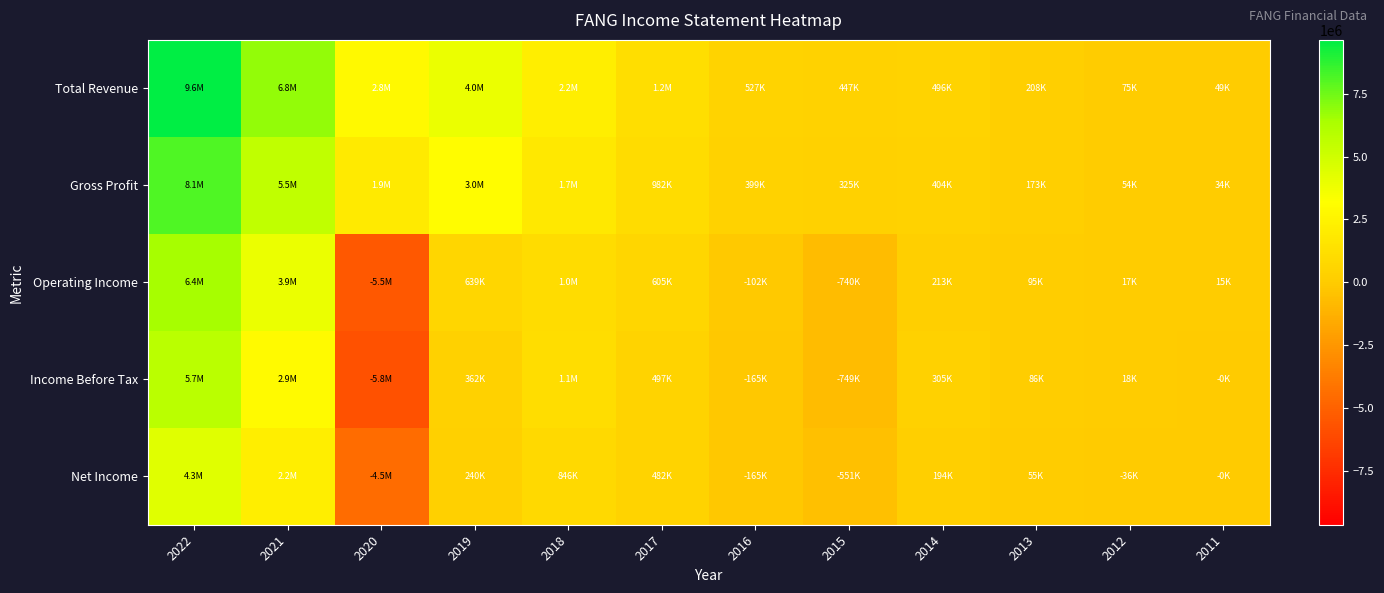

Reading left to right, what are all the values shown in this chart?

Total Revenue: 2022=9643000	2021=6797000	2020=2813000	2019=3964000	2018=2176300	2017=1205100	2016=527100	2015=446700	2014=495700	2013=208000	2012=75000	2011=49400
Gross Profit: 2022=8122000	2021=5506000	2020=1948000	2019=3047000	2018=1740600	2017=981800	2016=398600	2015=325000	2014=404400	2013=173000	2012=54100	2011=34500
Operating Income: 2022=6409000	2021=3926000	2020=-5481000	2019=639000	2018=1010800	2017=605000	2016=-101800	2015=-740300	2014=212700	2013=95200	2012=17300	2011=15100
Income Before Tax: 2022=5736000	2021=2907000	2020=-5776000	2019=362000	2018=1113300	2017=497200	2016=-164700	2015=-749100	2014=305000	2013=86300	2012=18400	2011=-400
Net Income: 2022=4344000	2021=2182000	2020=-4517000	2019=240000	2018=845700	2017=482300	2016=-165000	2015=-550600	2014=193800	2013=54600	2012=-36500	2011=-400